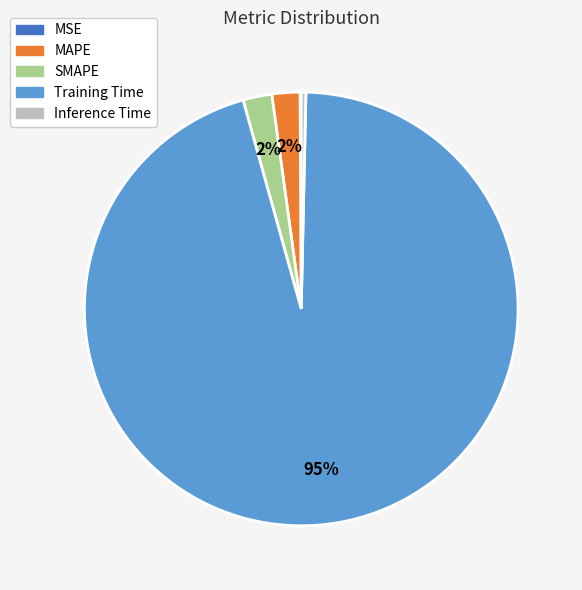

Combined, do Inference Time and Training Time account for over 50%?

Yes